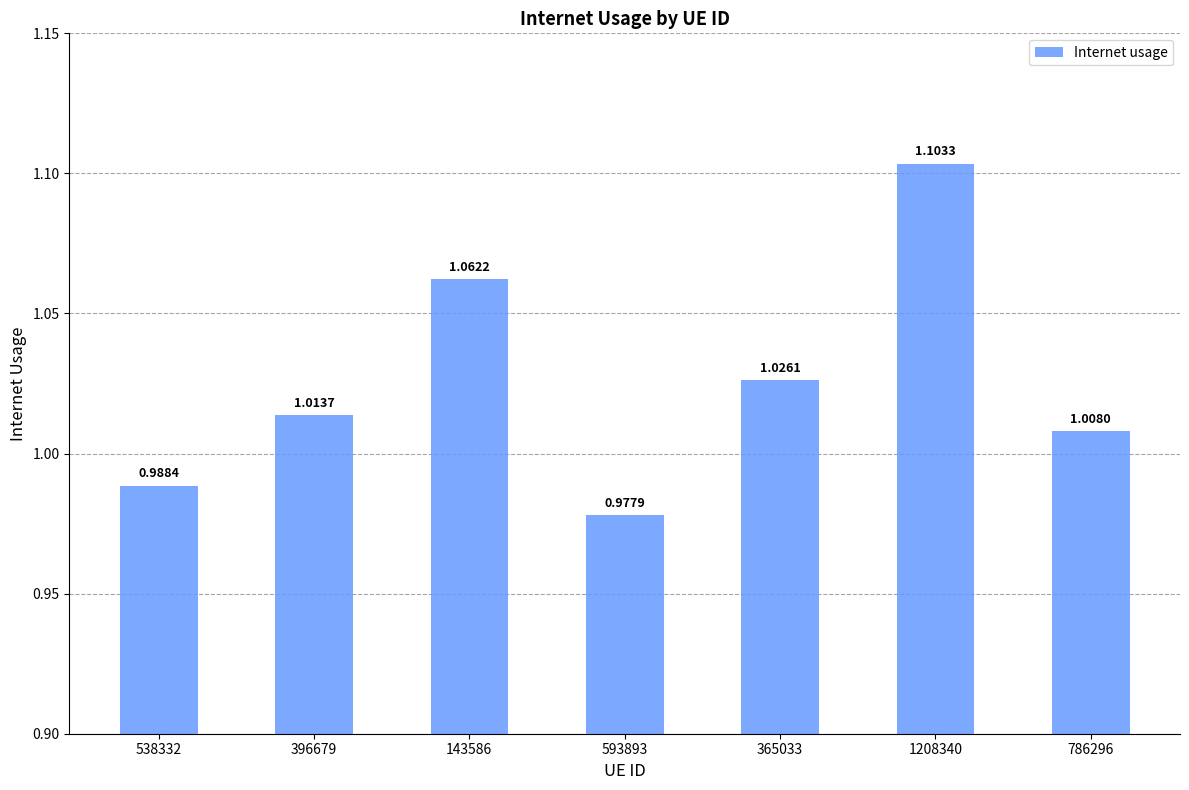

What position from the left is 365033?

5